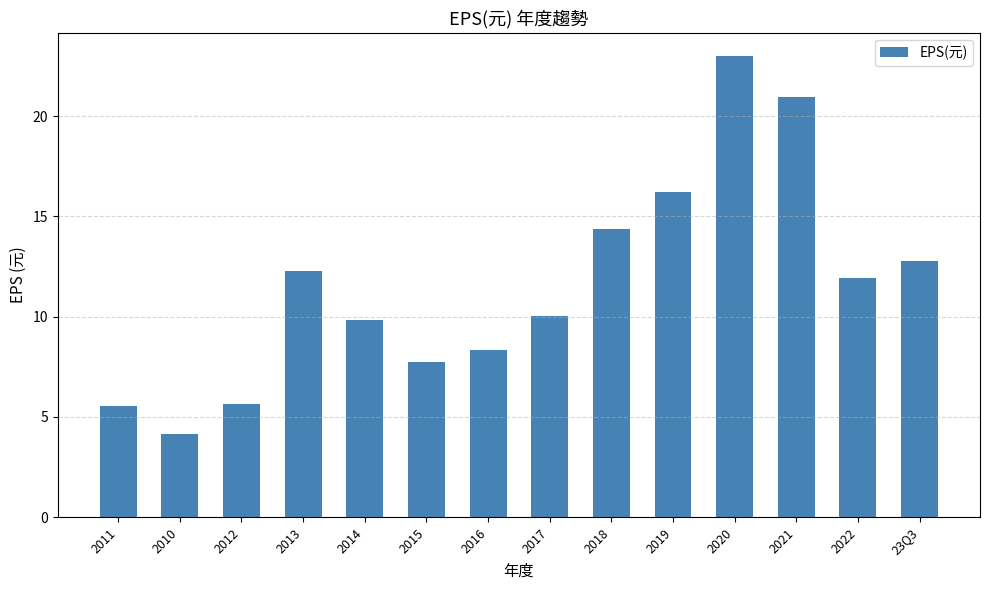

Does the chart contain any negative values?

No